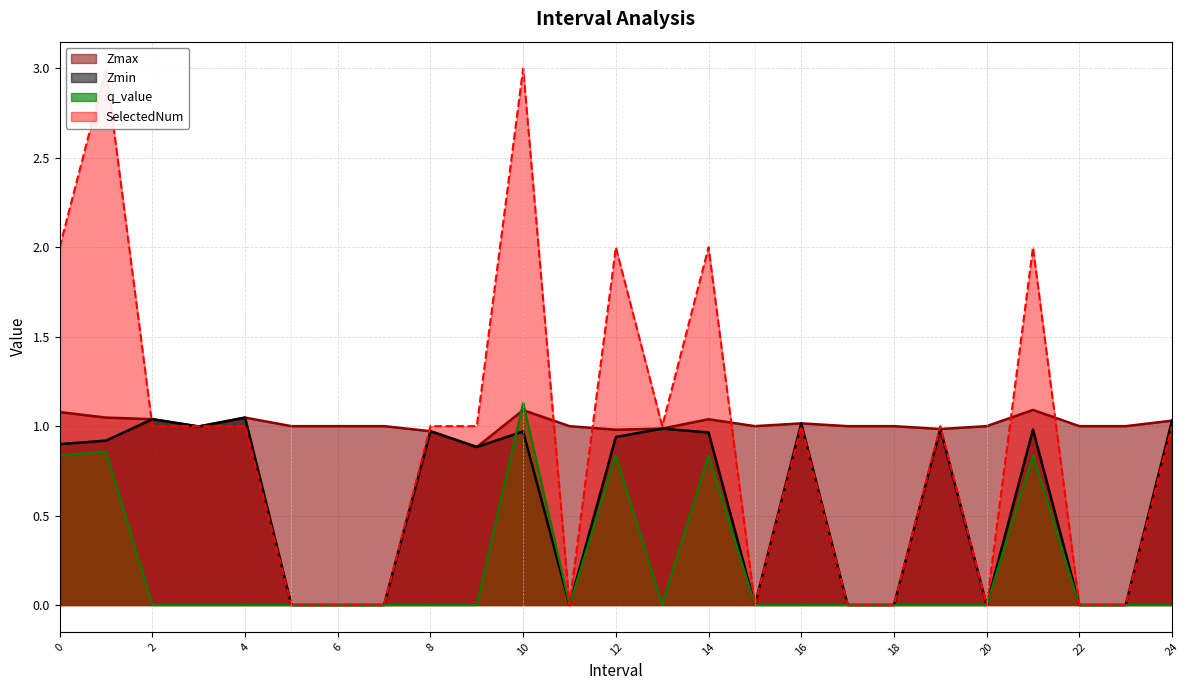

The value of q_value at 12 is 0.8. True or false?

True